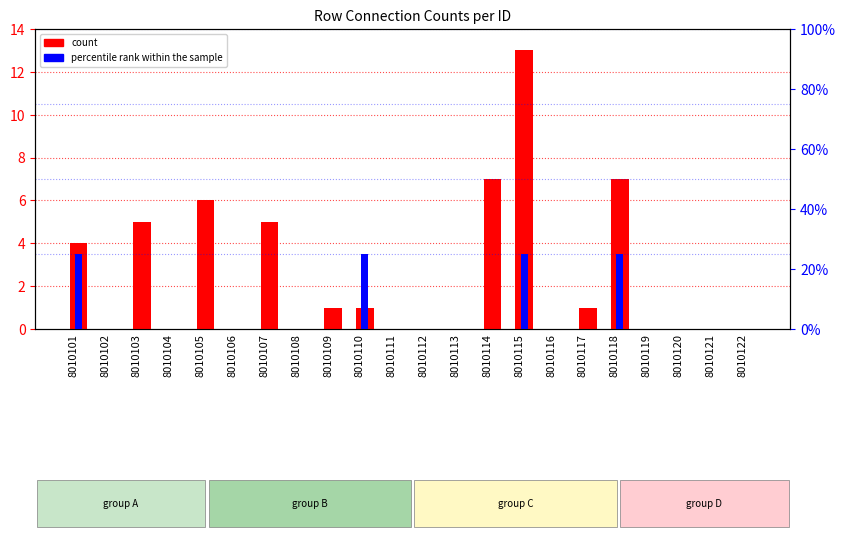

True or false: percentile rank within the sample has a value of 33 at 8010115.

False